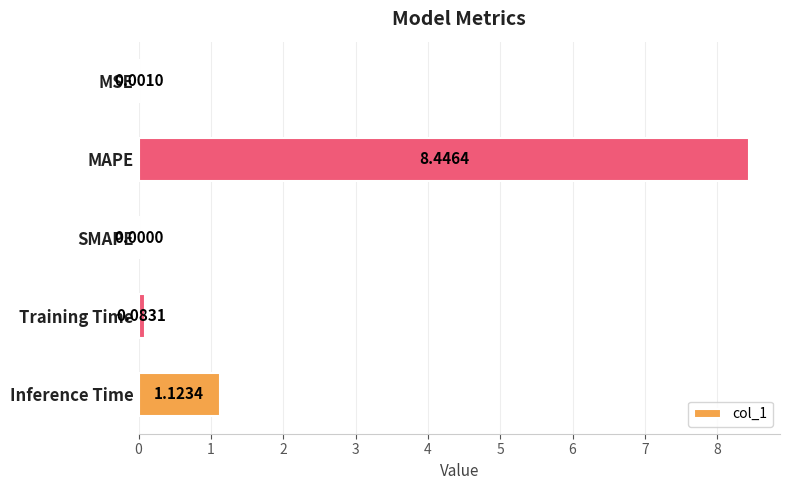

What is the sum of all values?

9.7